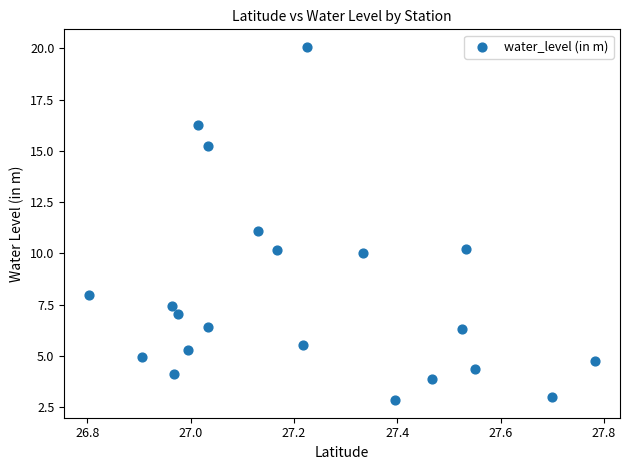

What is the range of Y values (max minus min)?

17.2